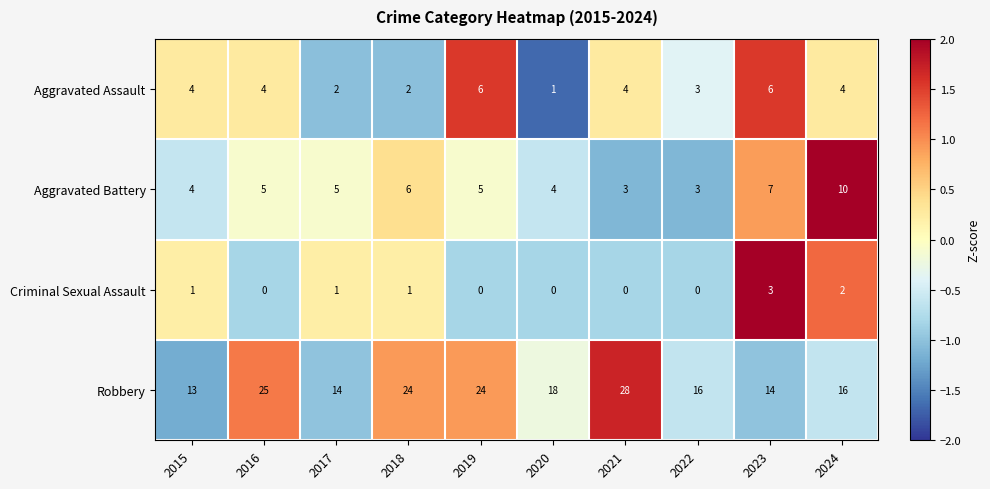

At how many categories does at least one series exceed 1?

10